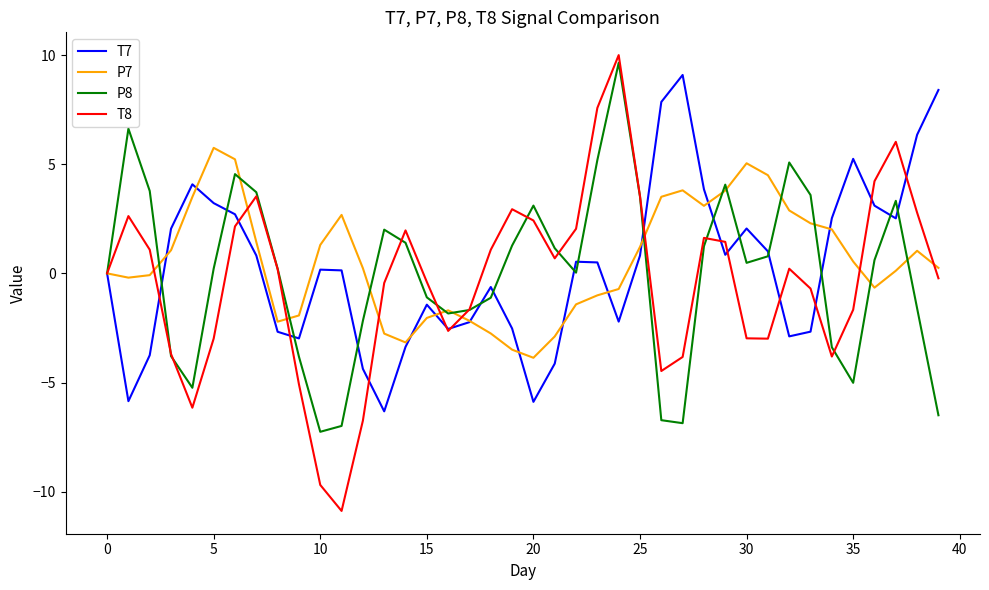

Which series has the widest spread of values?

T8